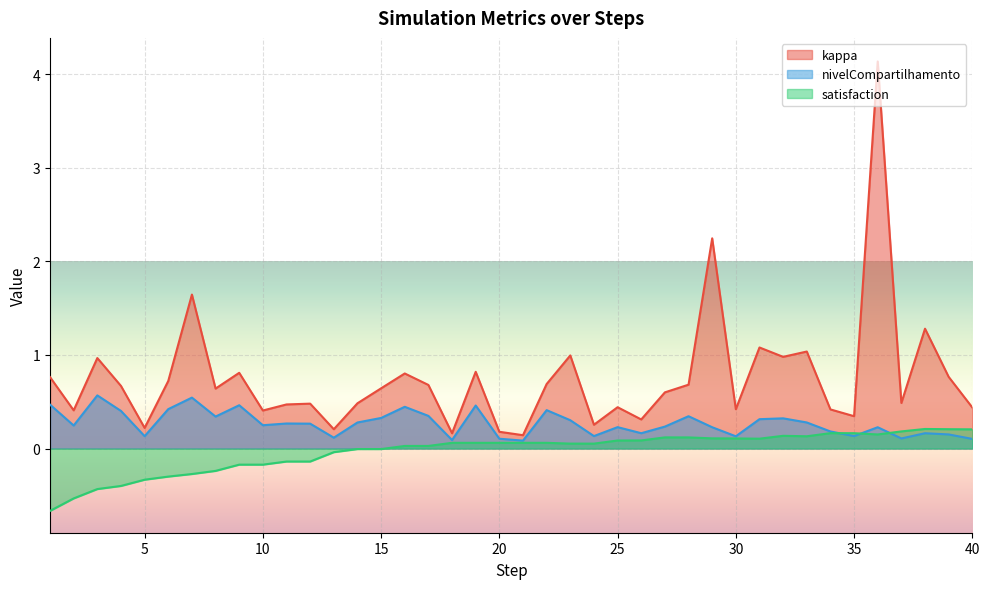

Between 7 and 24, which is larger?

7